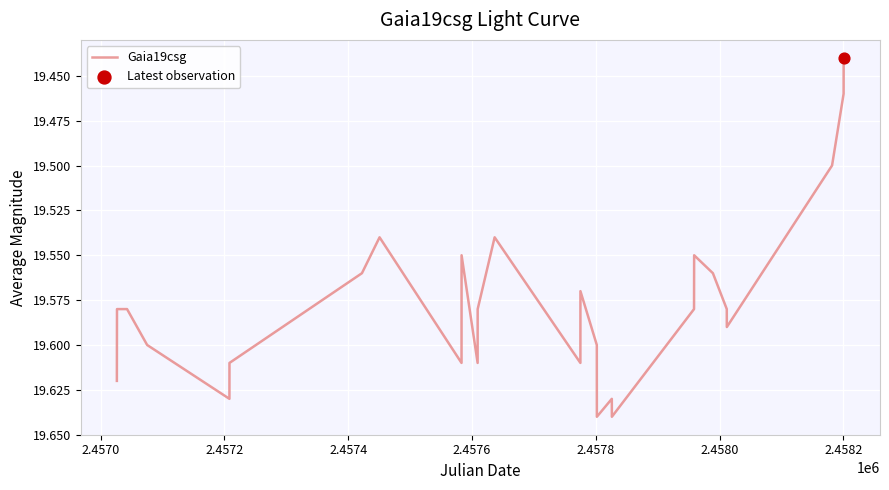

Is this an area chart (filled region under the line)?

No